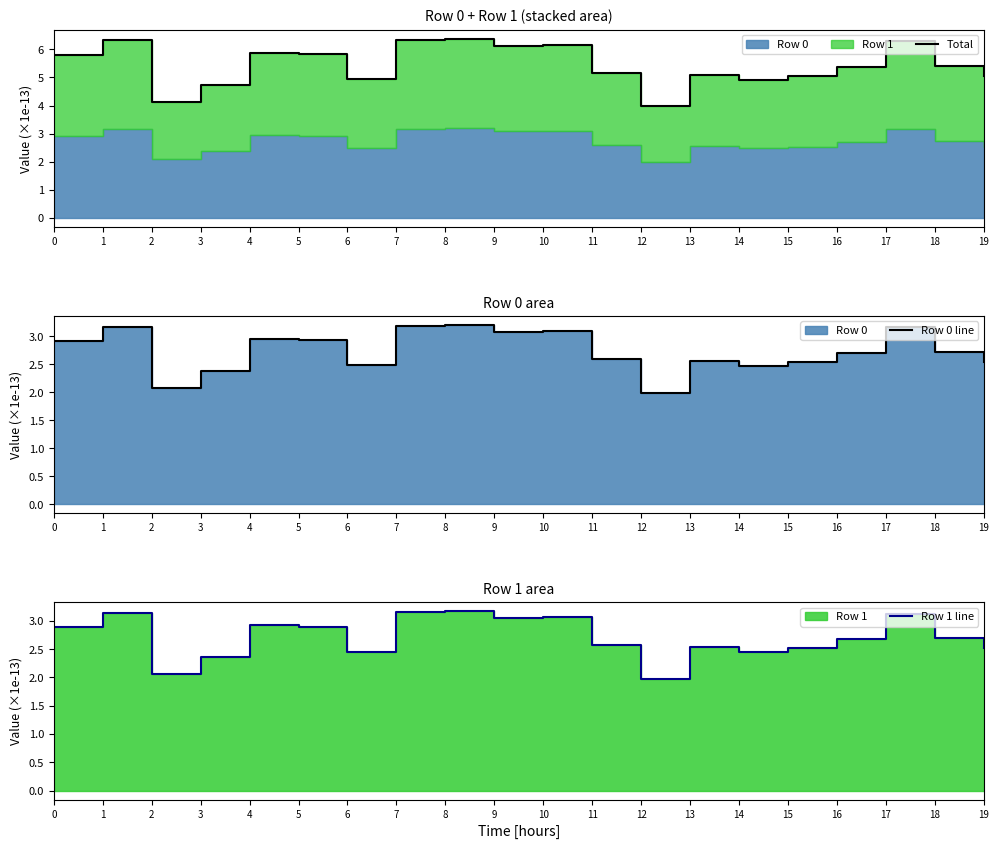

What is the average value of the Total series?

5.5